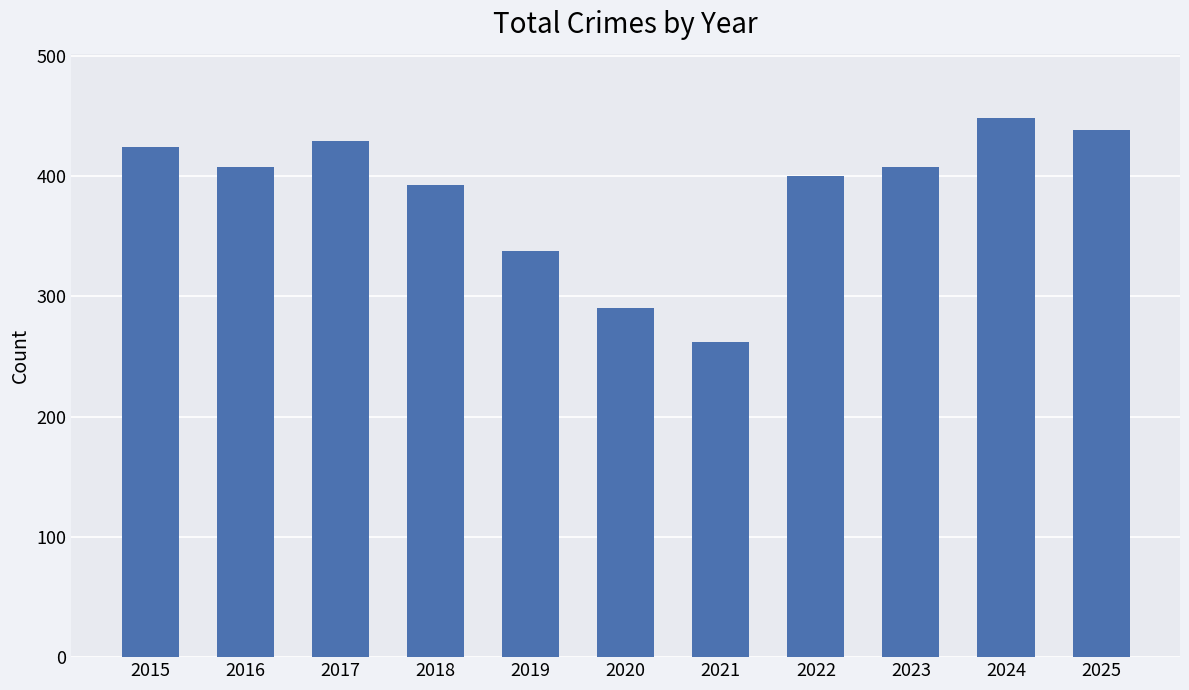

What is the maximum value shown in the chart?

448